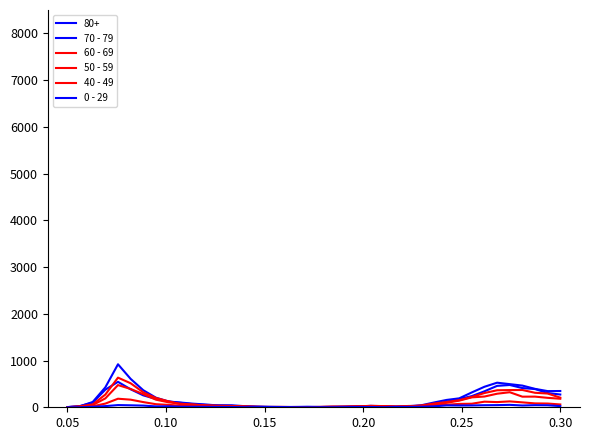

How many lines are shown in the chart?

6